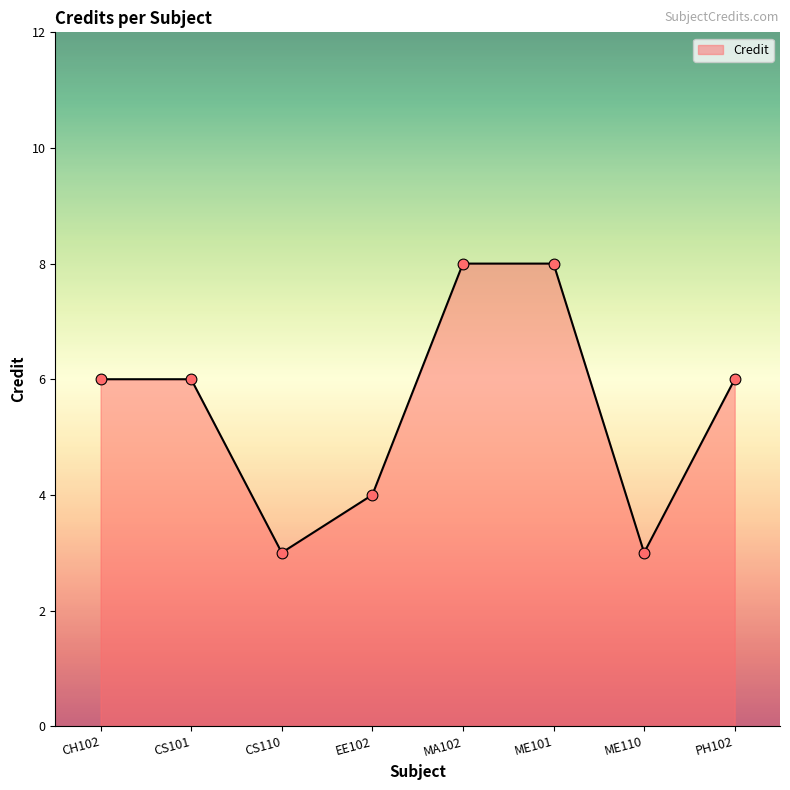

What is the change in value from CS110 to MA102?

+5